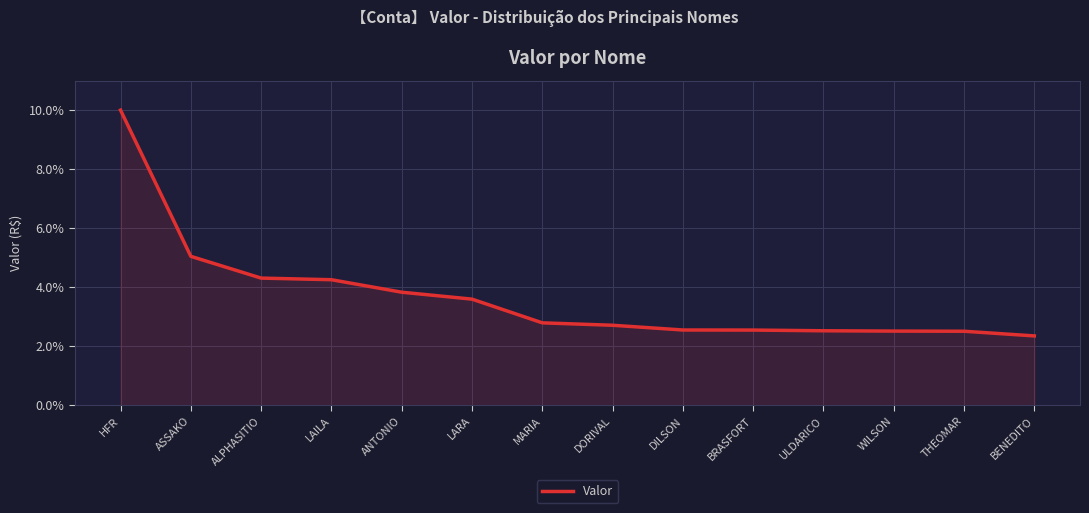

Which has a higher value, LAILA or LARA?

LAILA